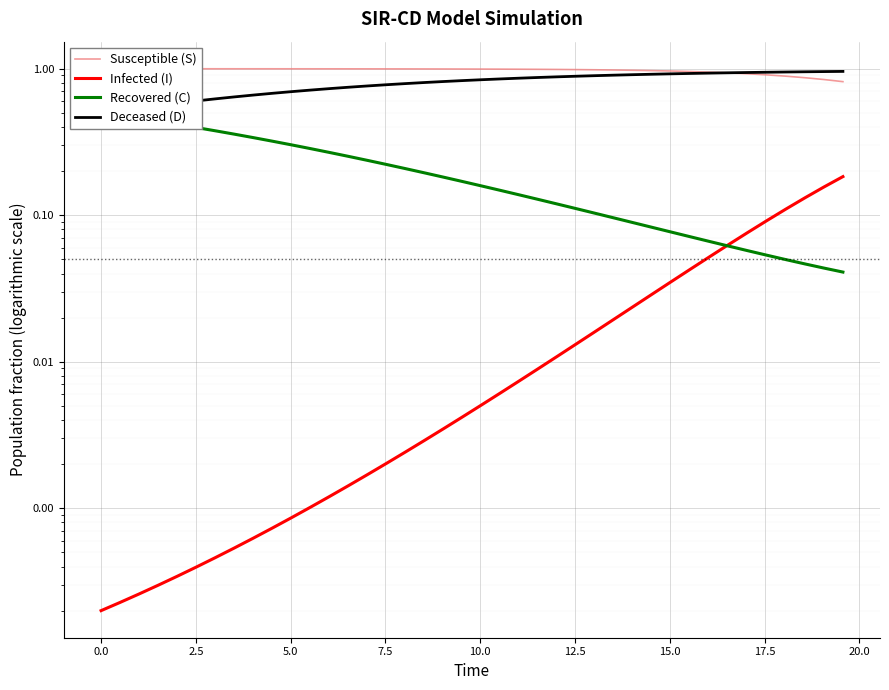

True or false: Recovered (C) has more than 2 points higher than both neighbors.

False